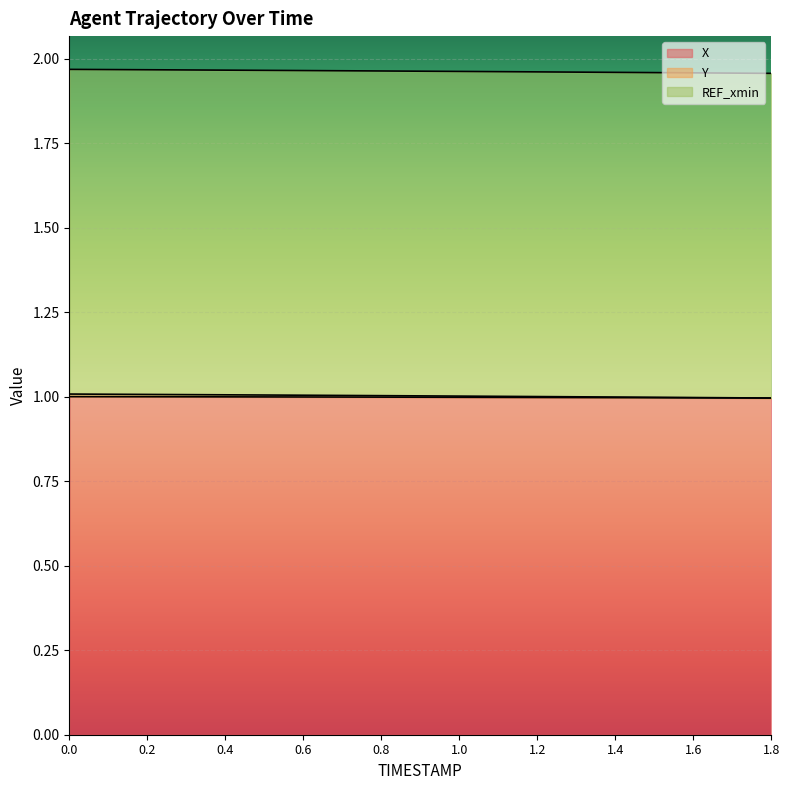

What is the sum of the Y values at 0.9 and 1.2?

2.0